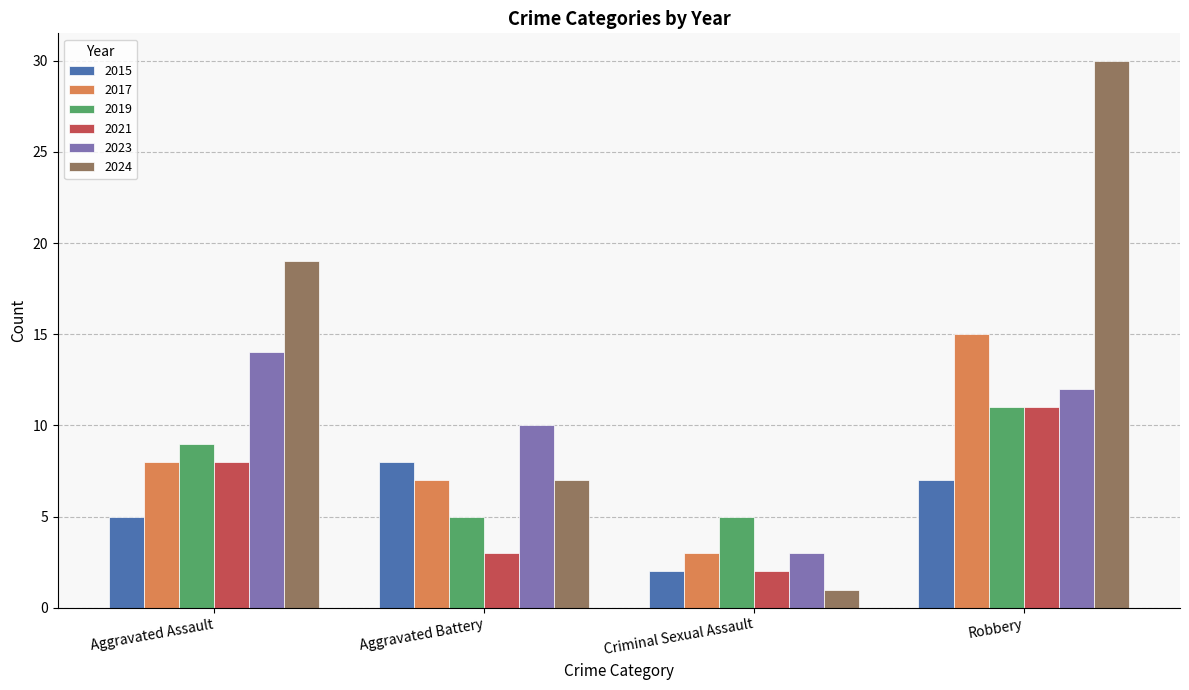

Which series has the widest spread of values?

2024